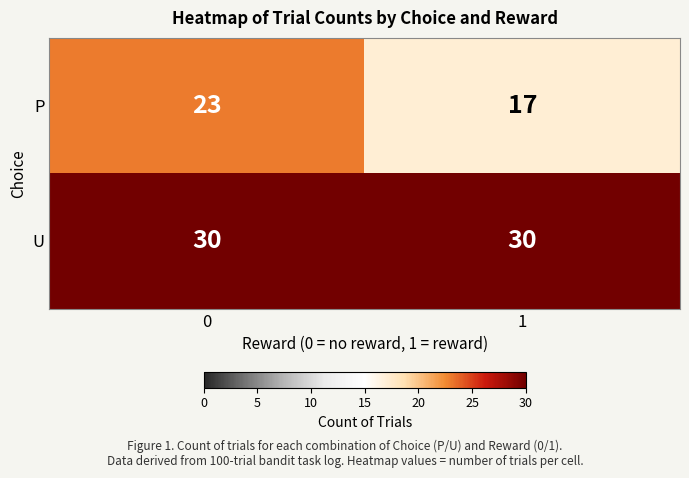

What value does the U series have at 1?

30